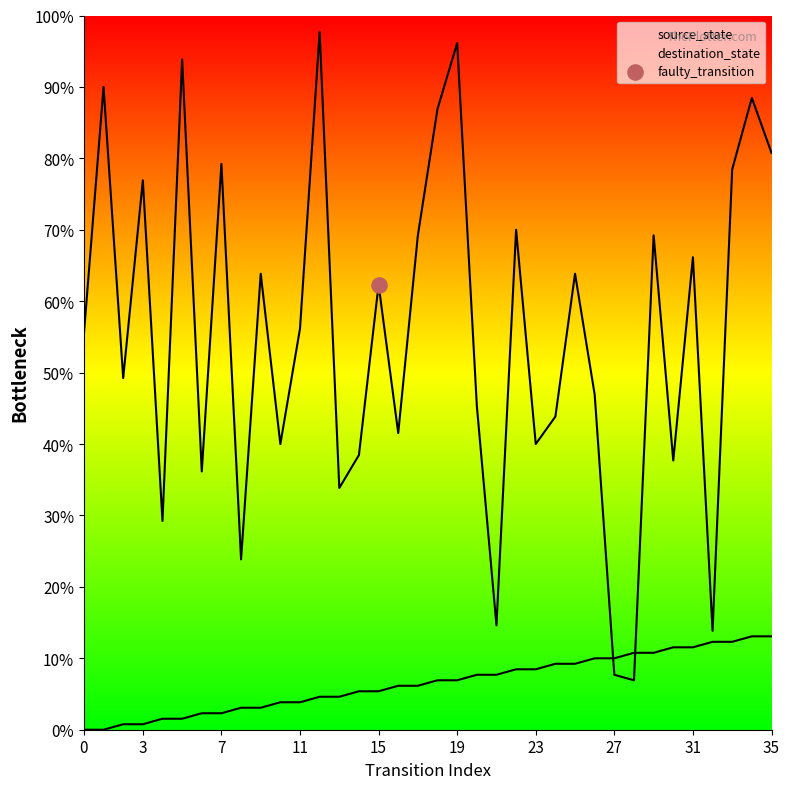

Which series contains the lowest Y value?

source_state